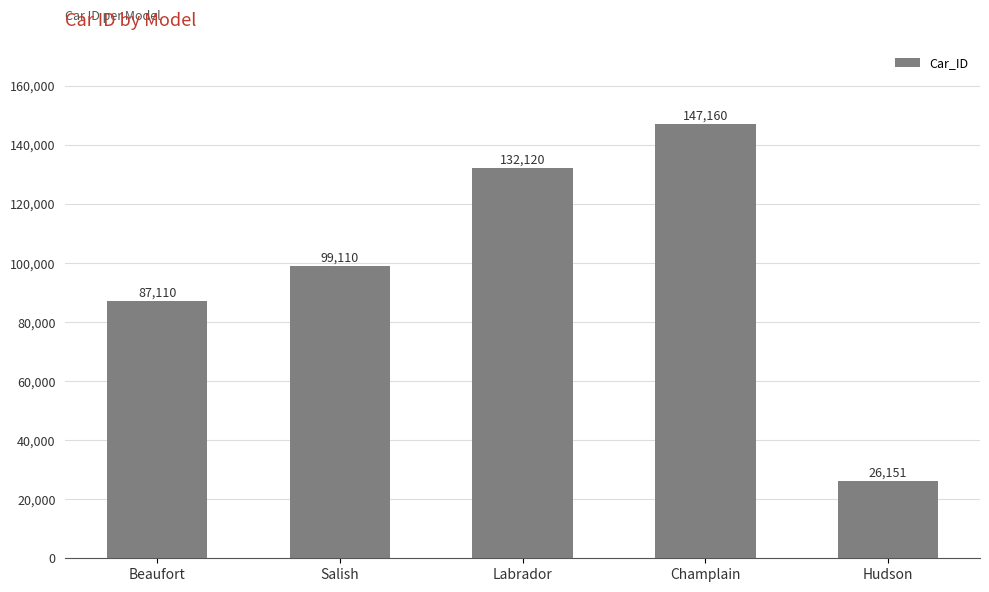

What is the ratio of the value at Champlain to the value at Labrador?

1.1